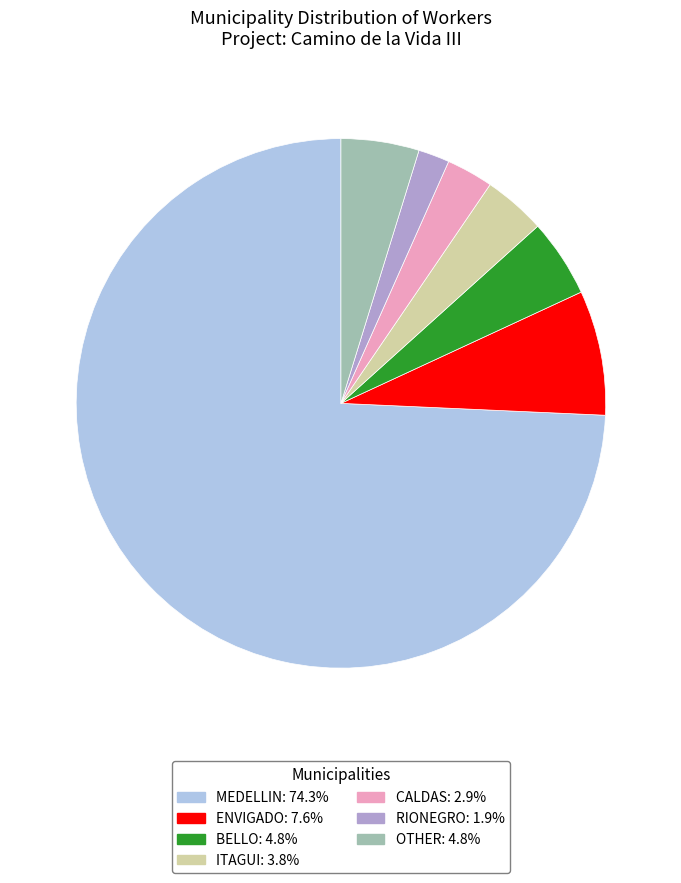

What is the smallest slice in the pie chart?

RIONEGRO